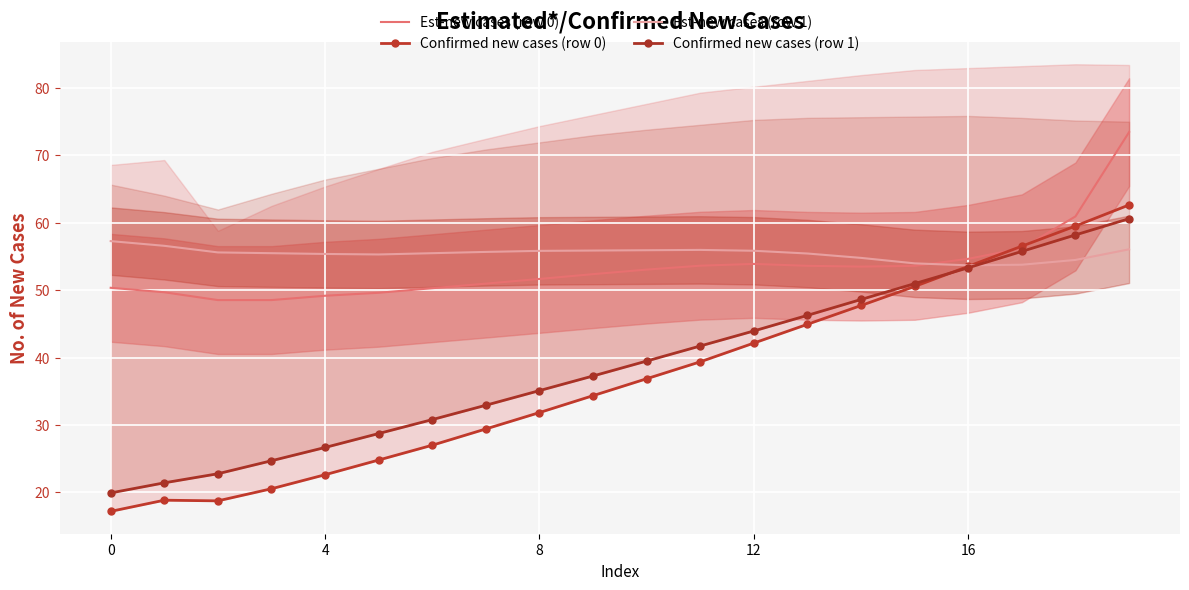

True or false: Est-new cases (row 0) and Confirmed new cases (row 1) cross at least once.

False